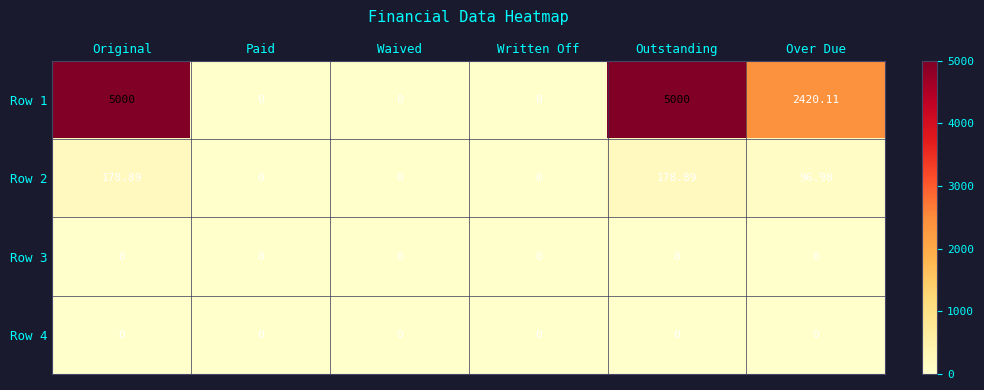

At how many categories does at least one series exceed 178?

3